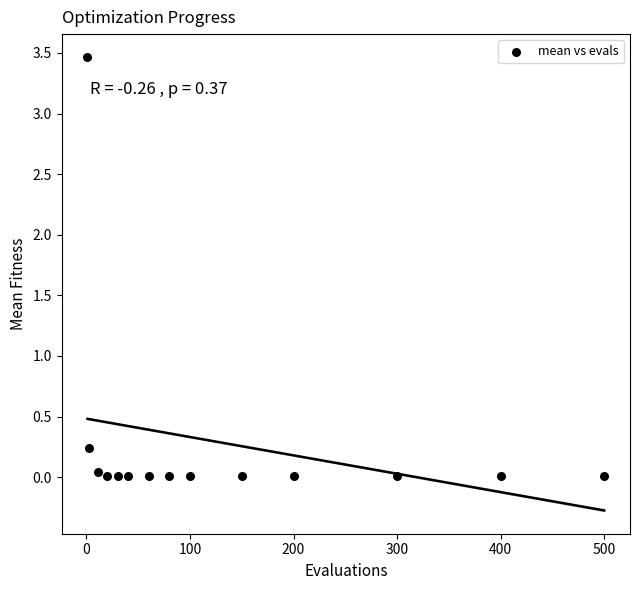

What is the range of X values (max minus min)?

499.0